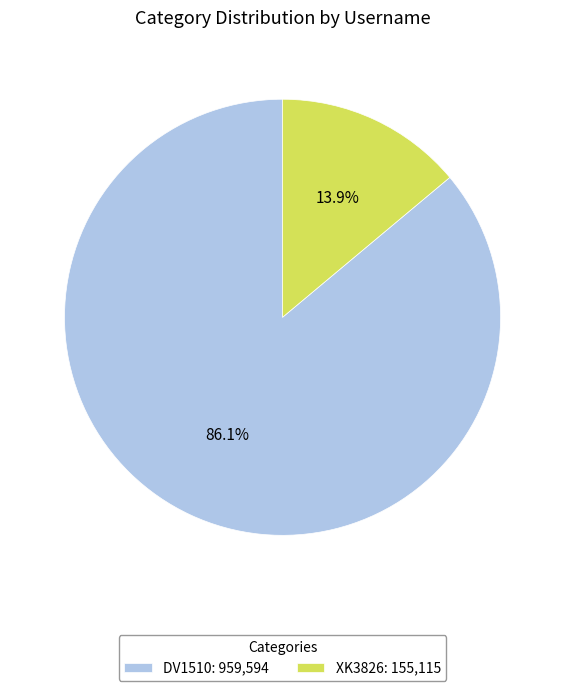

Which slice is the largest?

DV1510